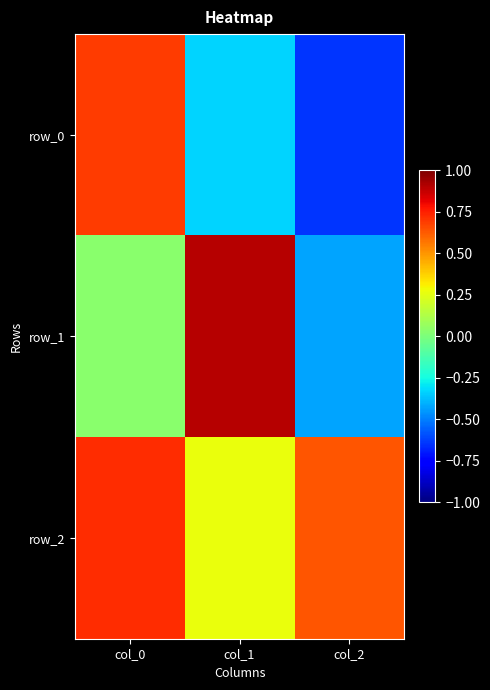

What is the average value of the row_0 series?

-0.1